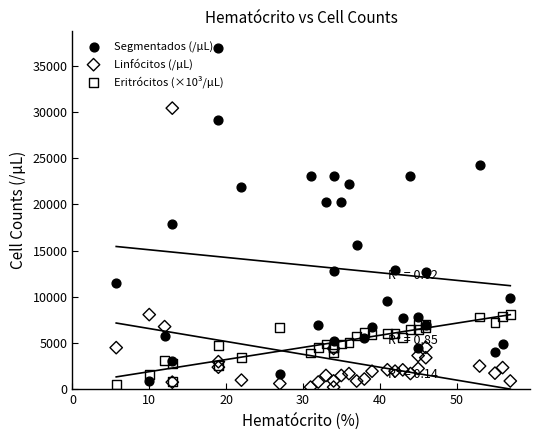

Which series contains the lowest Y value?

Linfócitos (/µL)